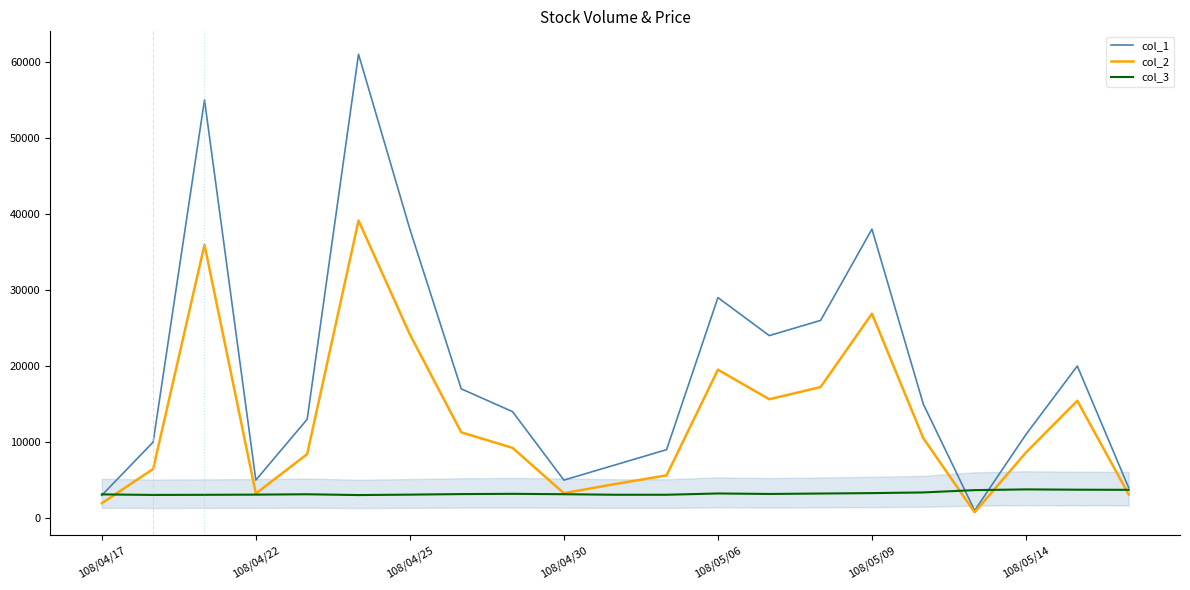

At which label is col_3 closest to 3404?

16